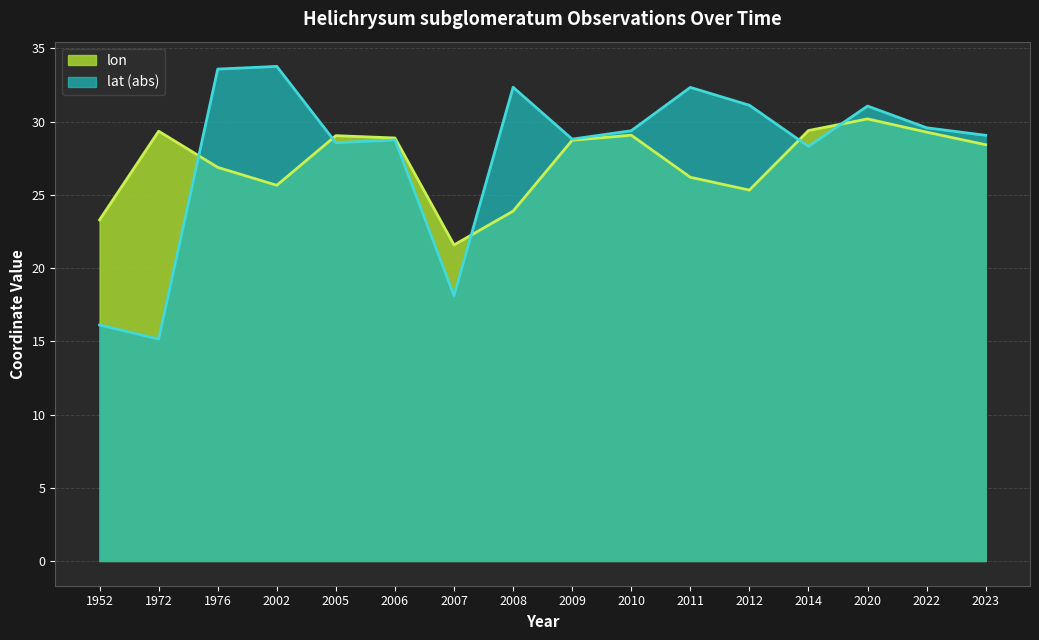

At which label does lat first exceed 29?

1976